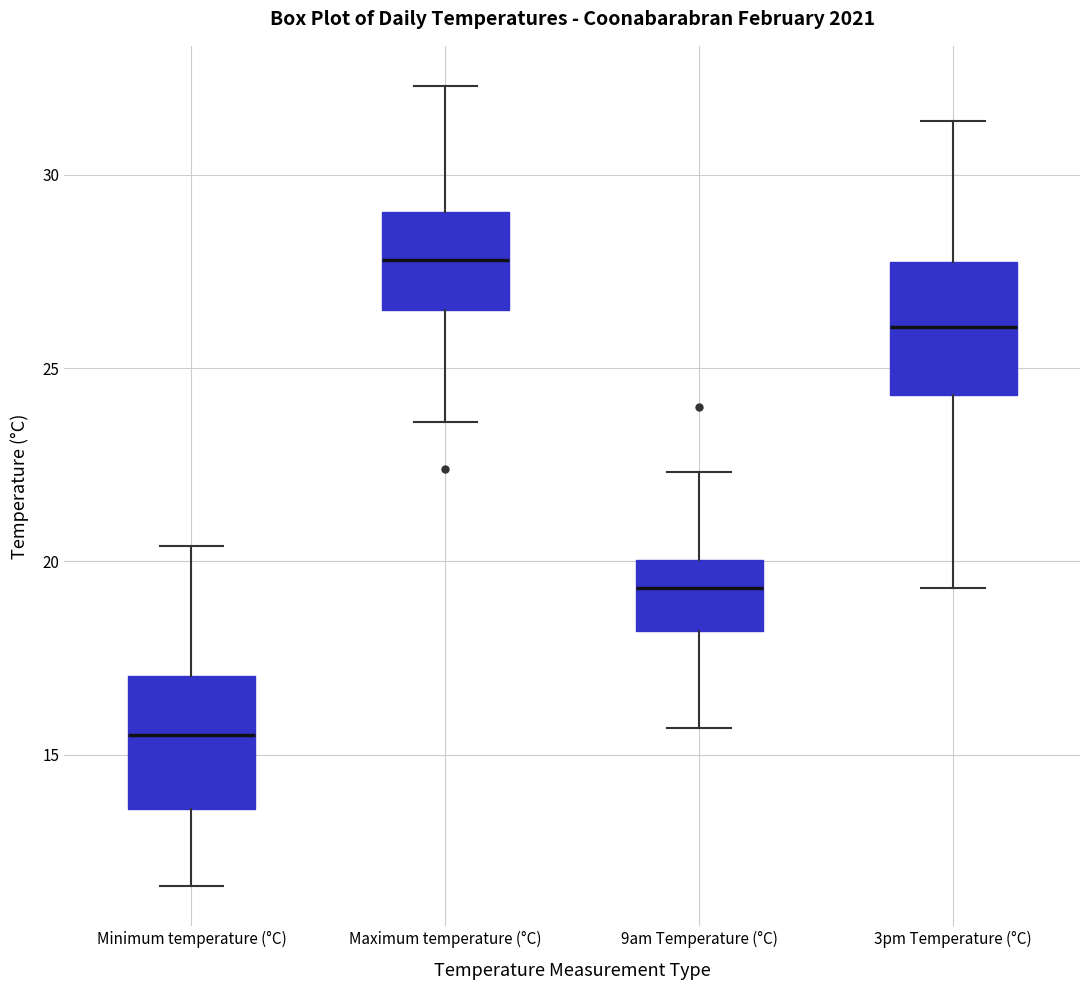

Where is the lower edge of the box for 3pm Temperature (°C) on the y-axis? The values are not printed on the chart, so give them approximately, as read against the axis.

24.5